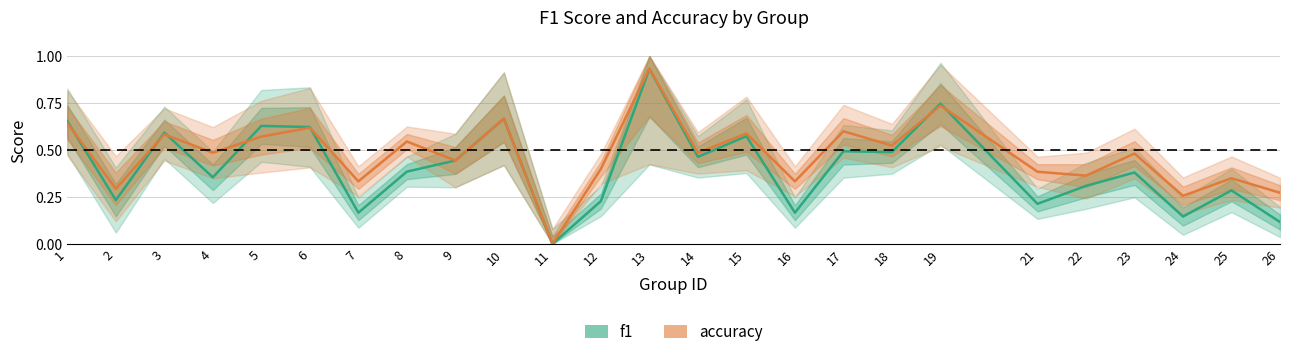

After their last crossing, which series has the higher values: f1 or accuracy?

accuracy